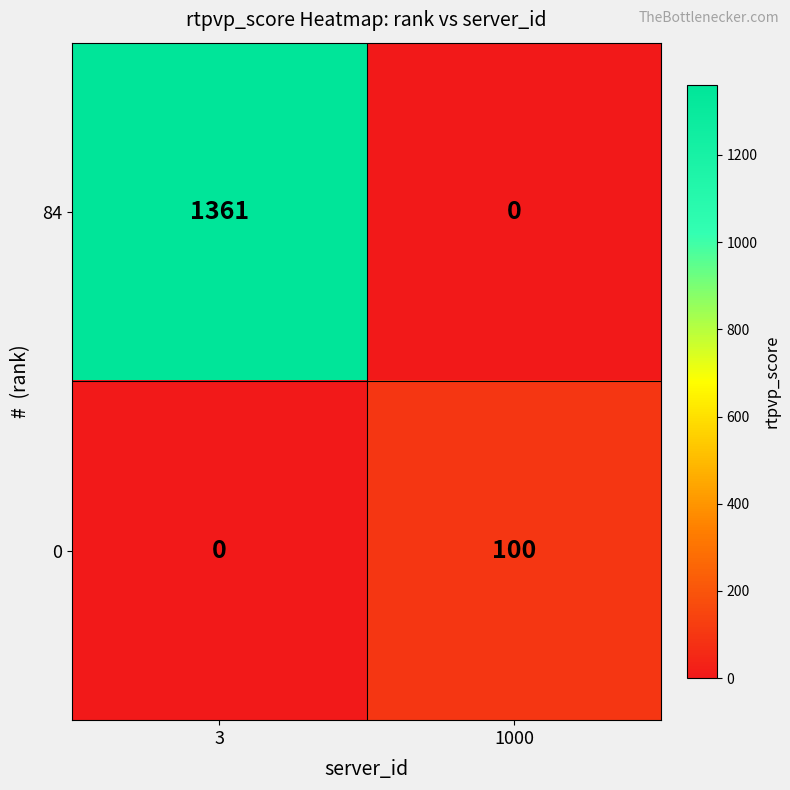

What is the difference between the maximum and minimum values in the 84 series?

1361